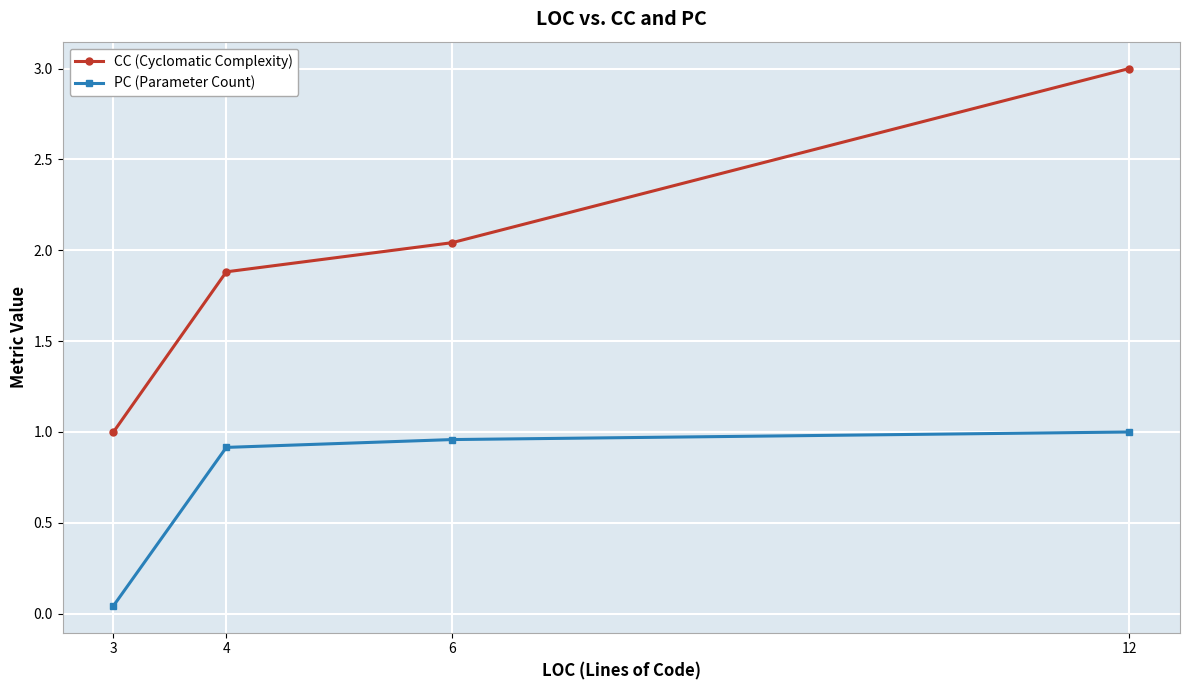

What is the value of the CC (Cyclomatic Complexity) point at the 2nd from the left?

1.9